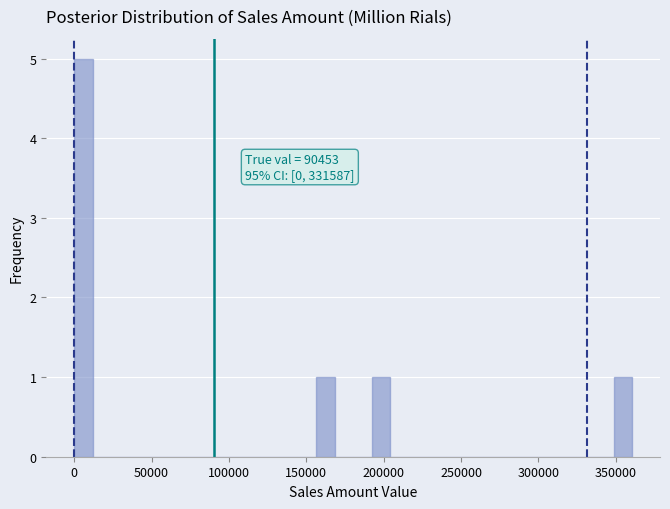

Read against the x-axis, roughly where is the centre of the tallest bar?

5000